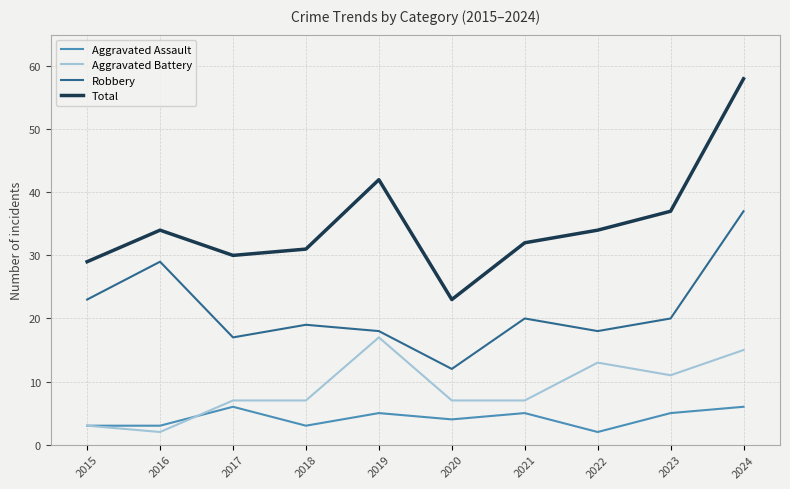

True or false: Total and Robbery intersect in this chart.

False